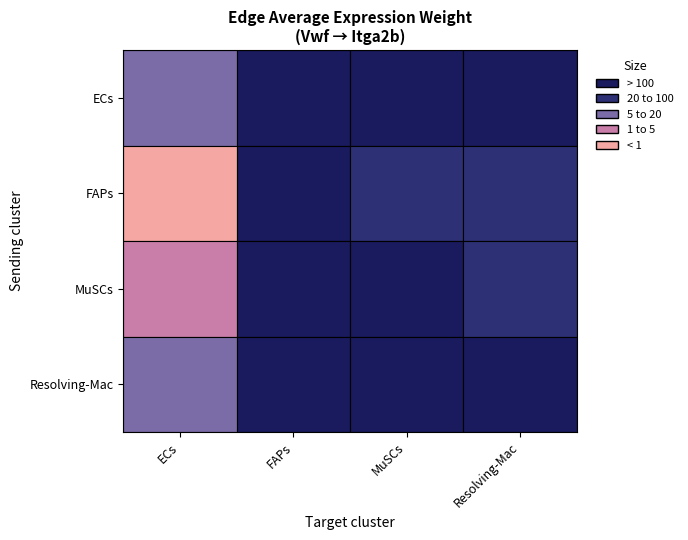

What is the minimum value for ECs?

0.1